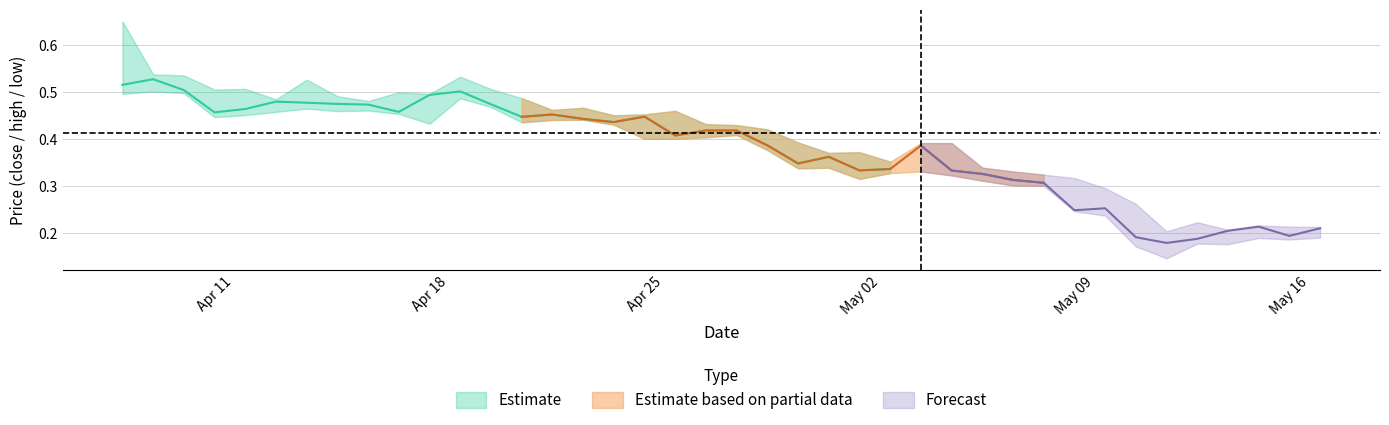

Is it true that close equals 0.5 at 29?

False